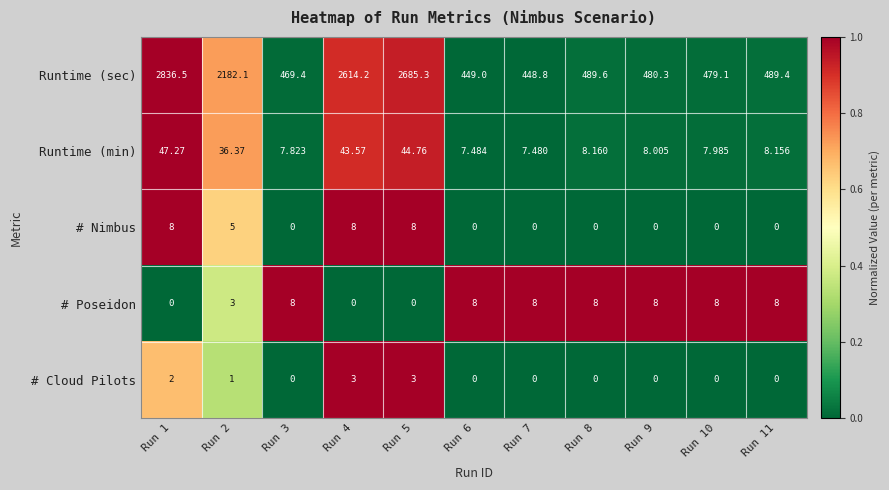

At which category is the sum across all series the highest?

Run 1